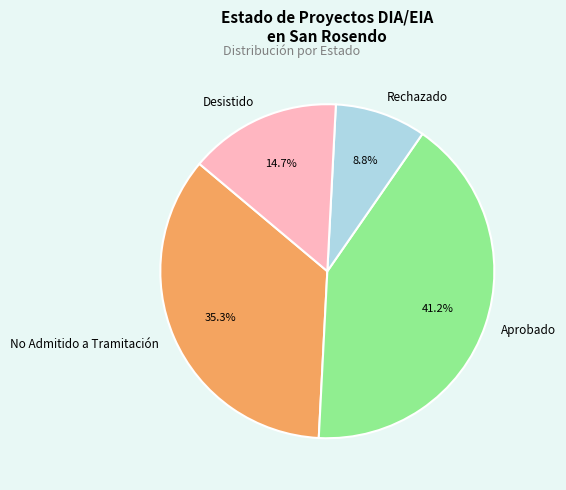

Approximately how many times larger is the value at Aprobado compared to No Admitido a Tramitación?

1.2